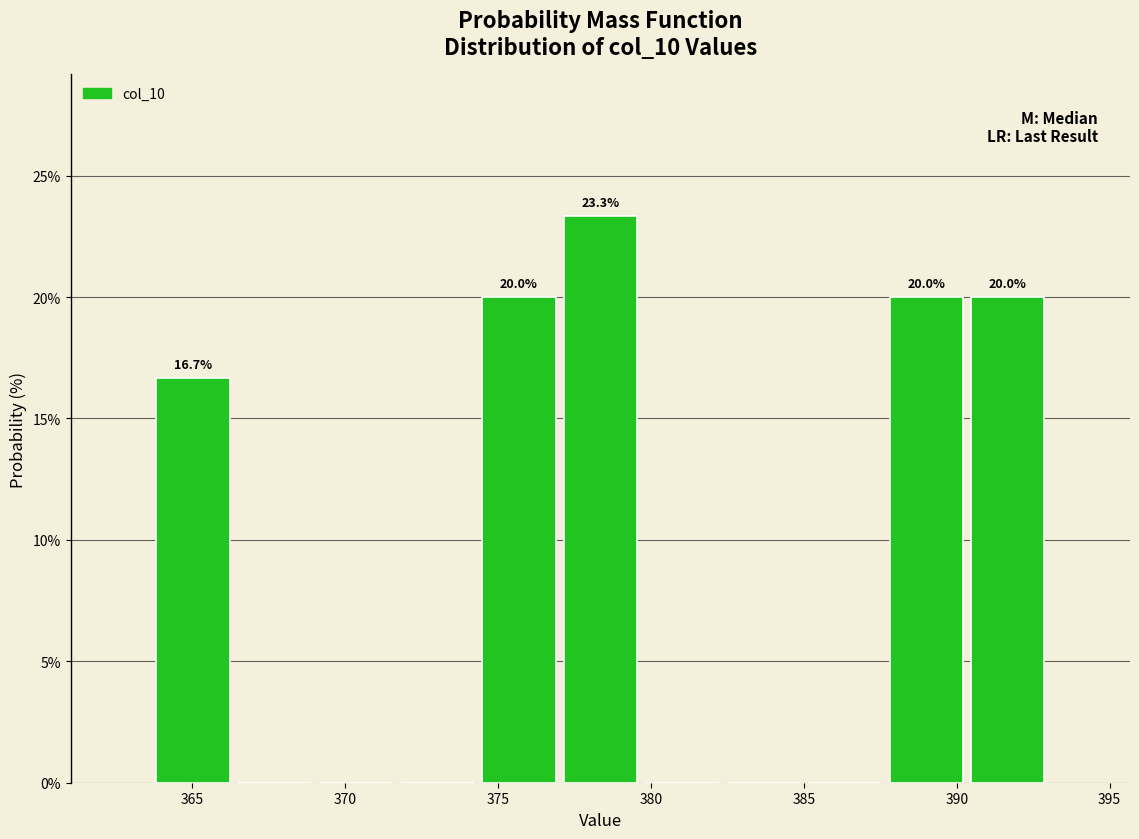

Which range on the x-axis has the tallest bar?

377.0 to 379.5